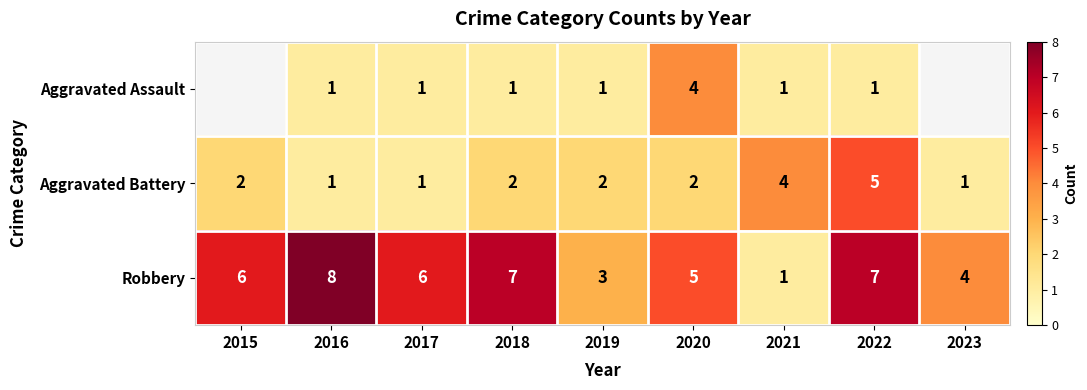

Is it true that Aggravated Battery equals 0.8 at 2020?

False